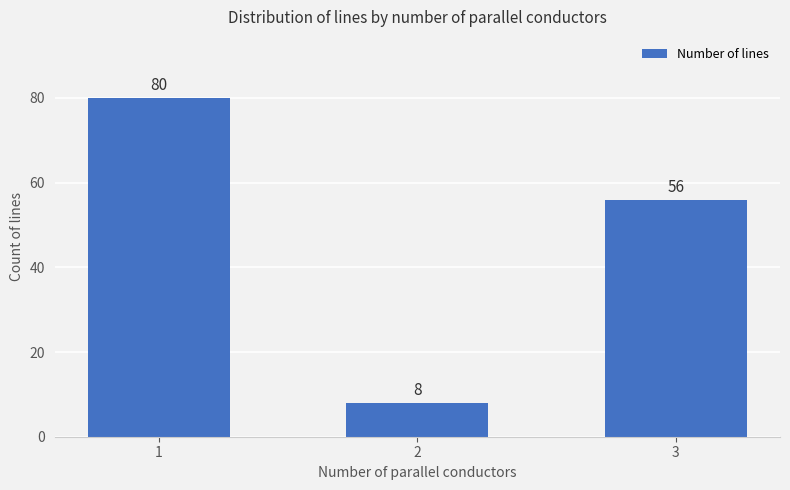

Is it true that the value at 3 is 56?

True